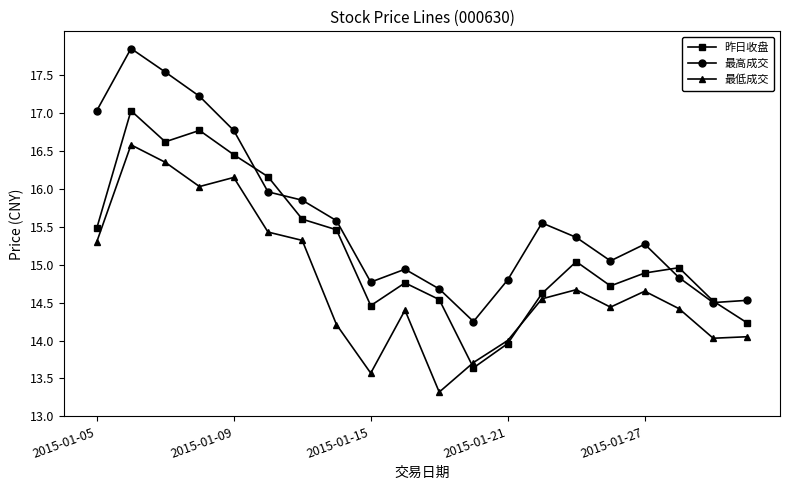

At how many categories does at least one series exceed 16?

6